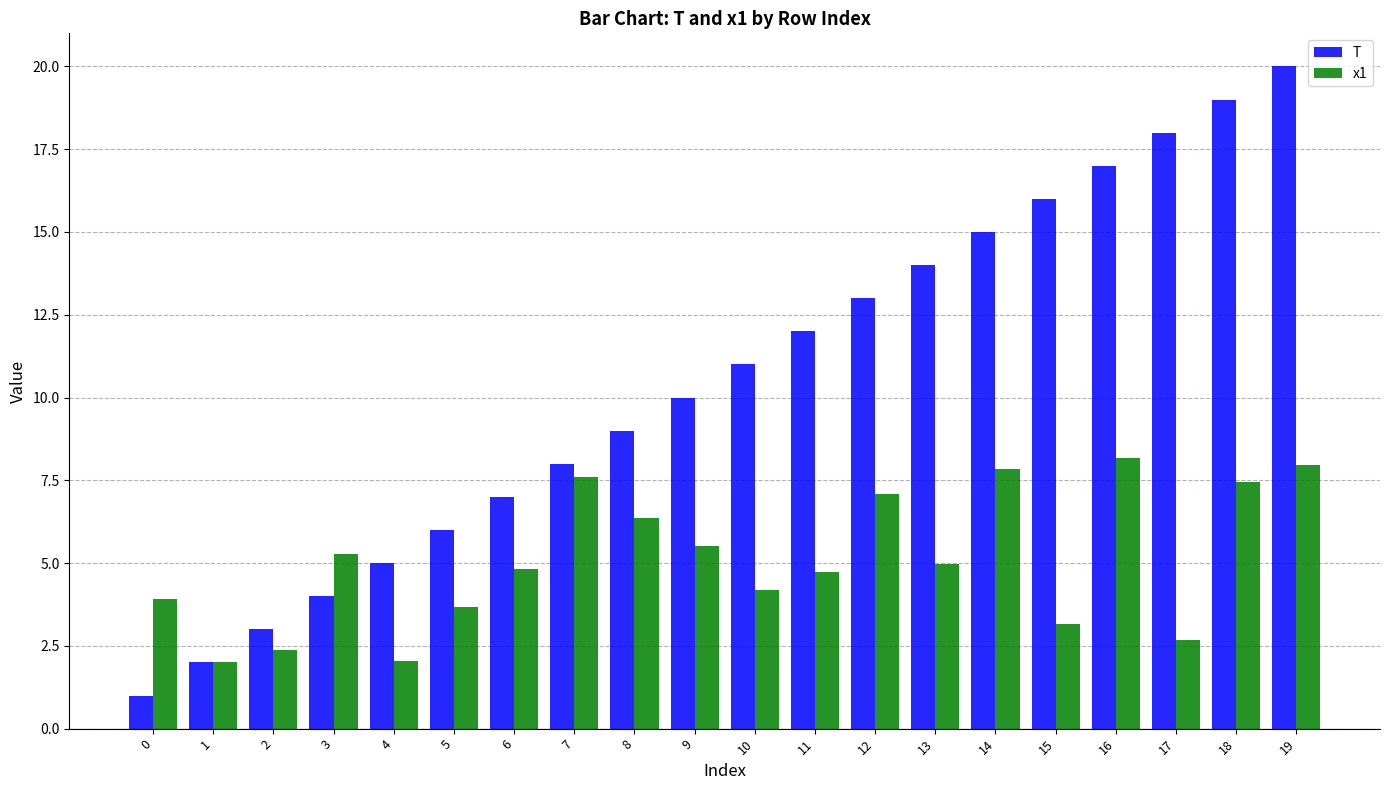

Which series has the largest range (max minus min)?

T